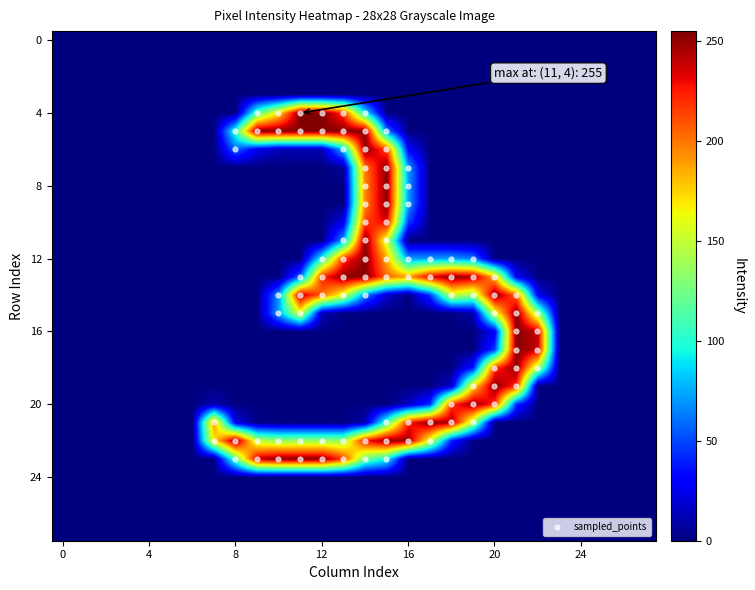

How many data points does each series have?

28